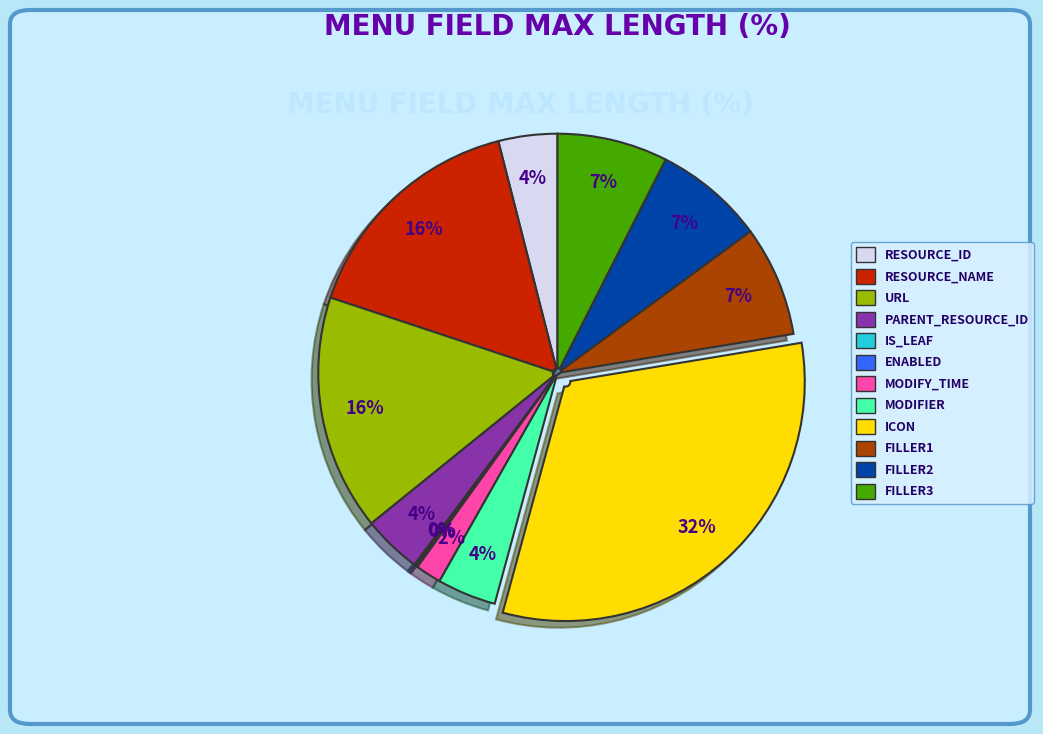

Is there any slice that represents more than half of the pie?

No